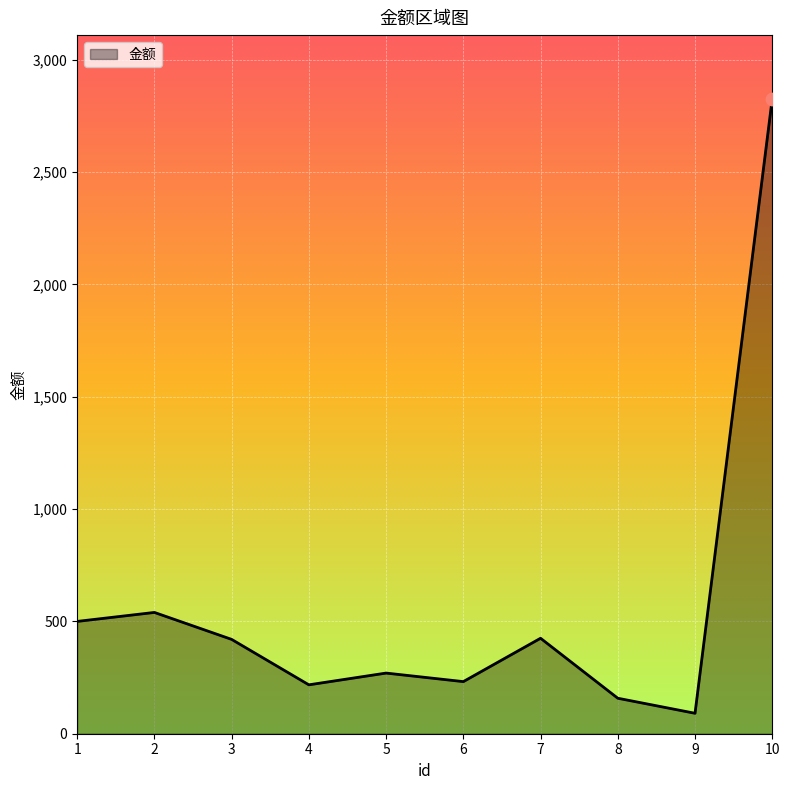

Approximately how many times larger is the value at 8 compared to 4?

0.7